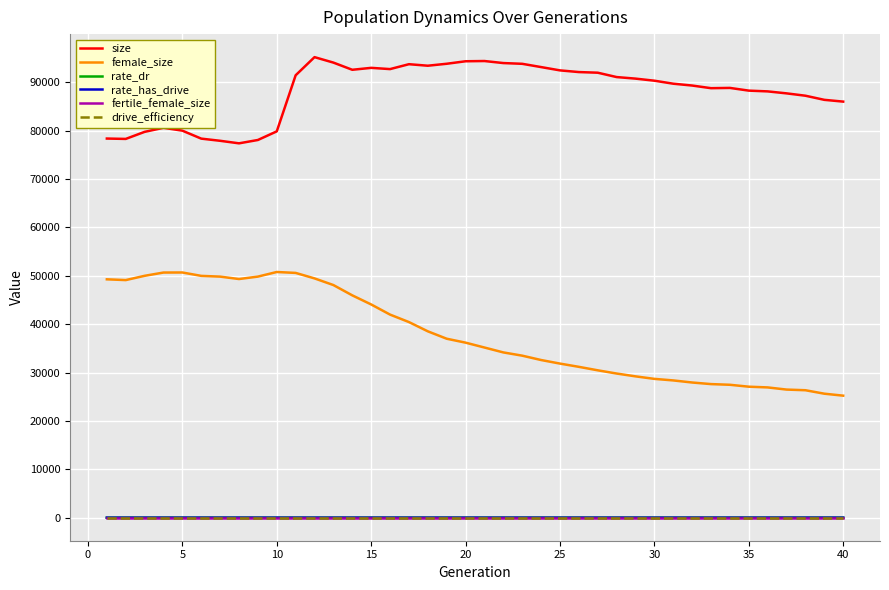

What is the highest value of the female_size series?

50787.0